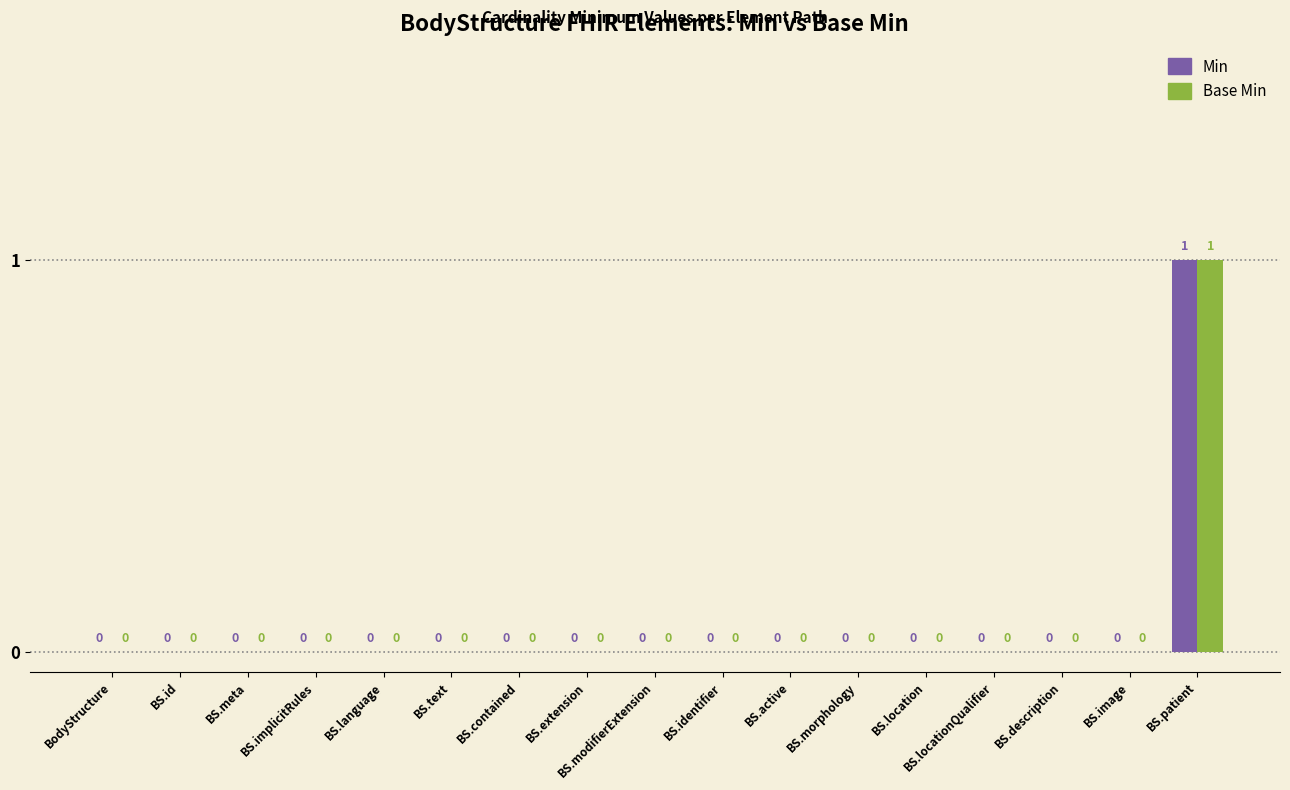

Which category has the highest value in the Base Min series?

BS.patient